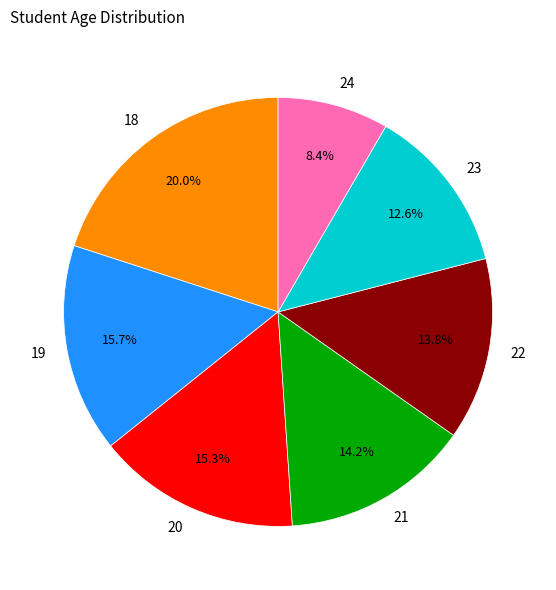

What is the ratio of the value at 23 to the value at 21?

0.9